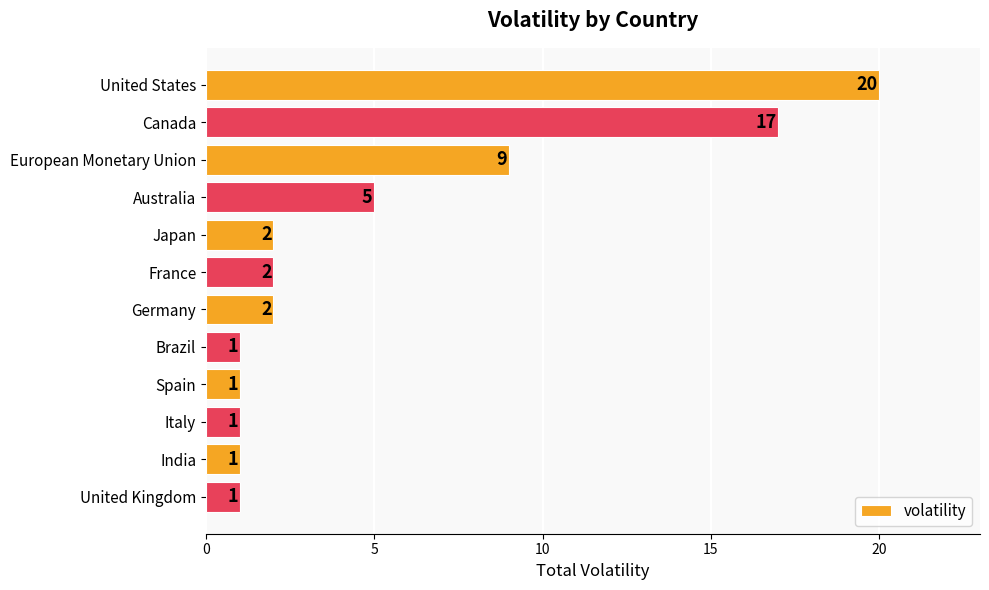

What is the difference between the maximum and minimum values?

19